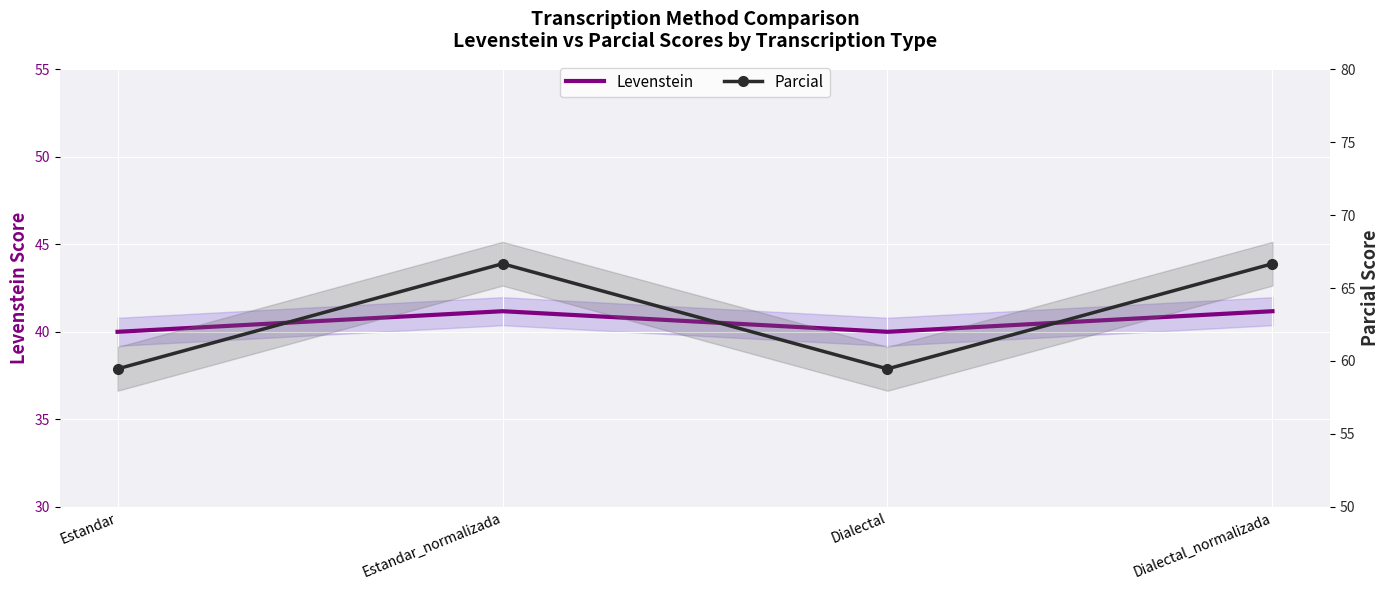

What is the value of the Parcial point at the 4th from the left?

66.7